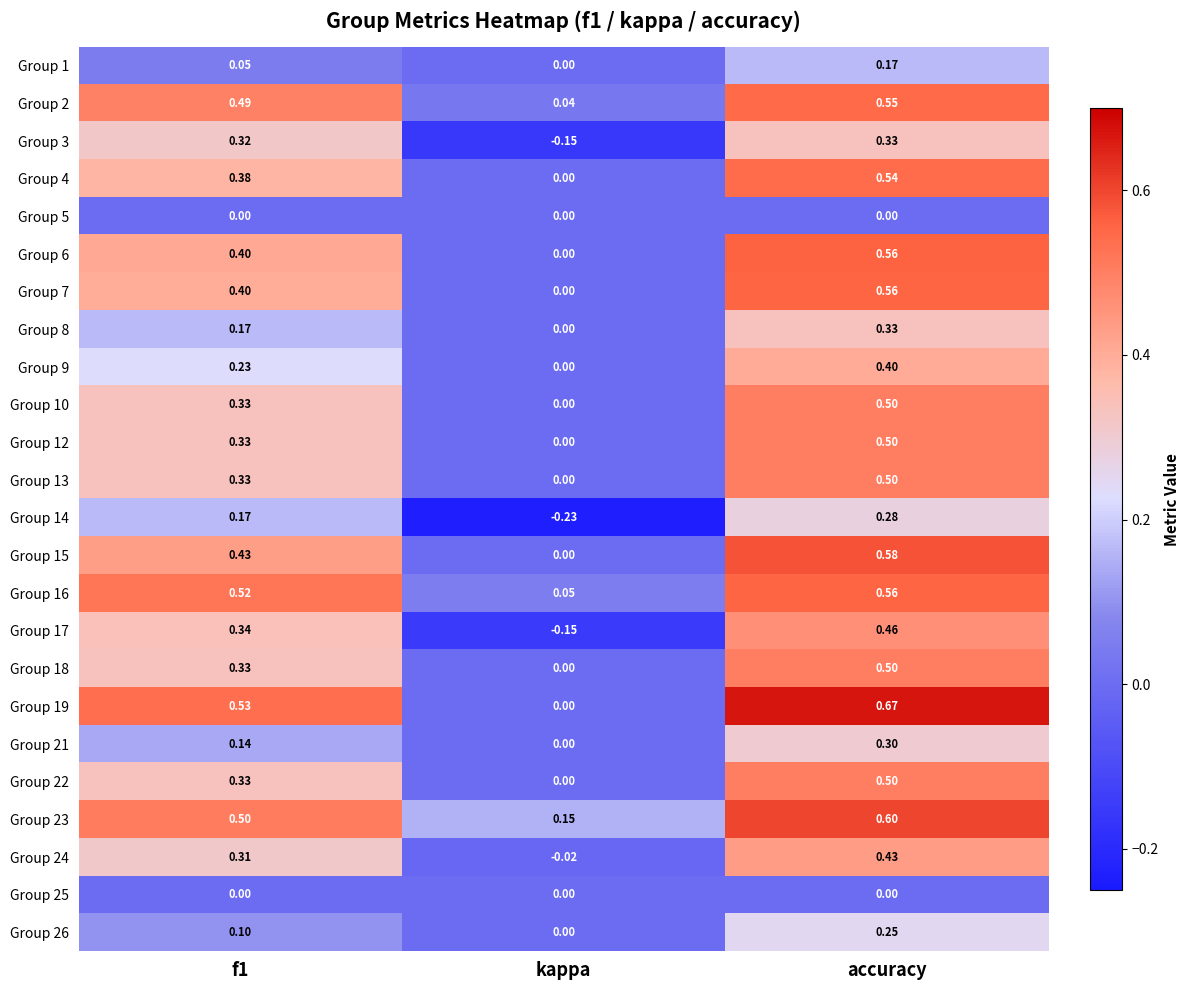

Which series has the largest total across all categories?

Group 23